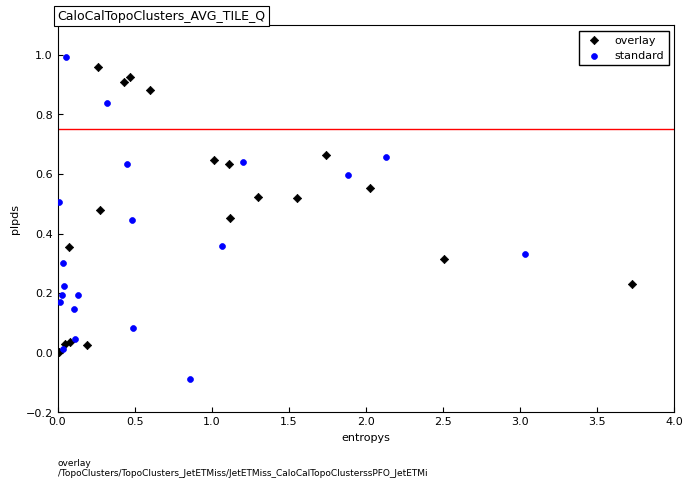

Which series reaches the maximum Y coordinate?

standard